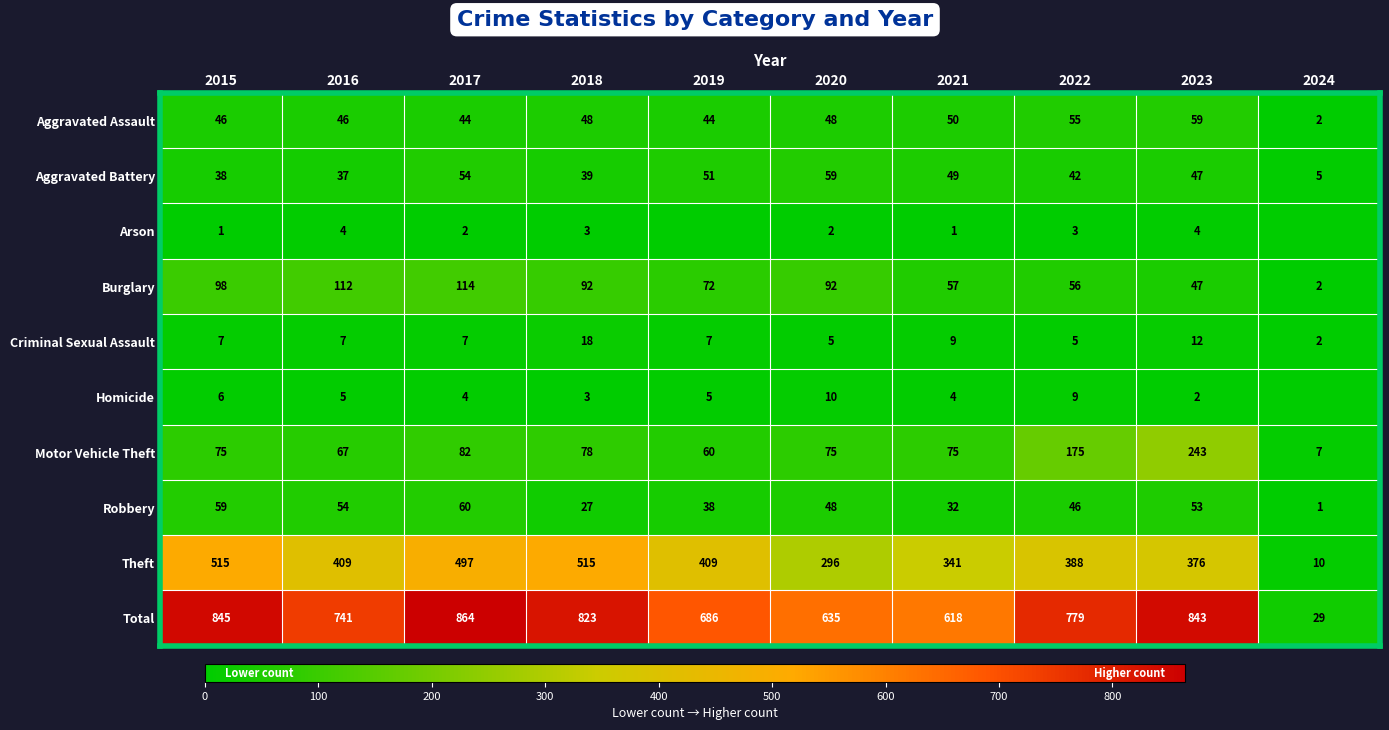

Where does the Total series first go above 779?

2015